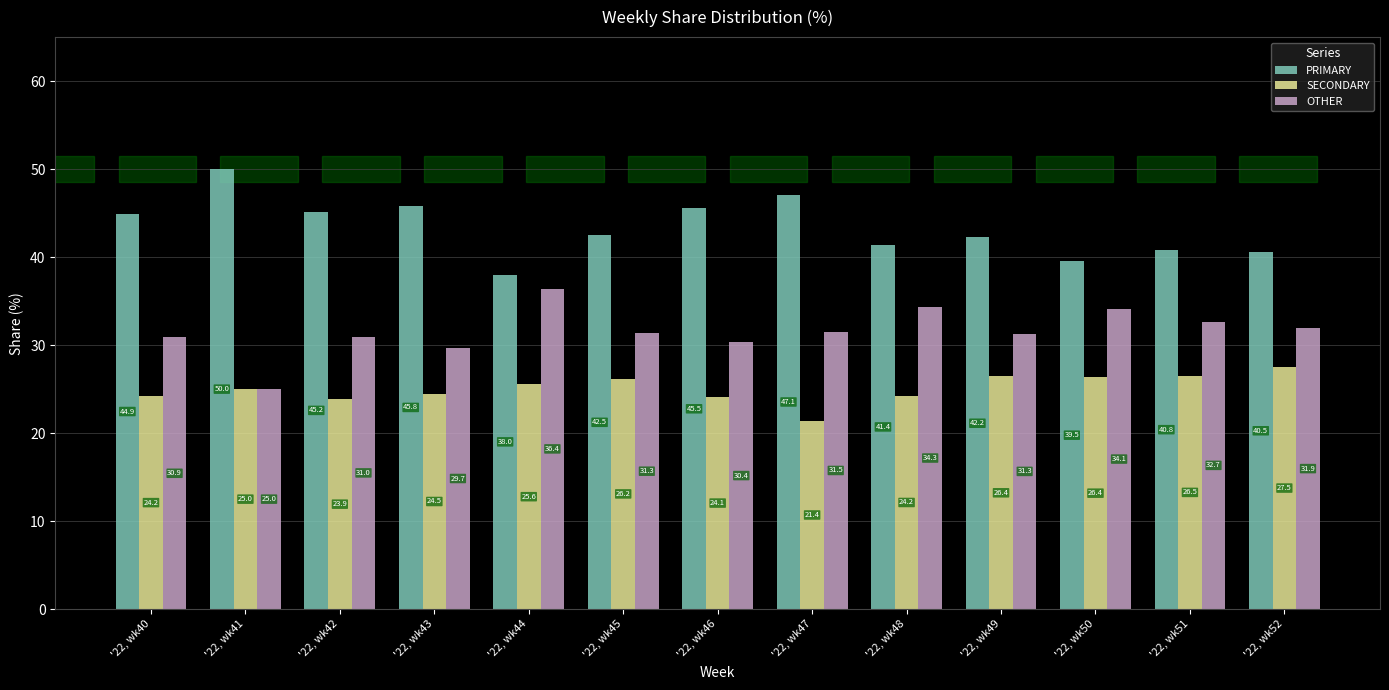

Read the PRIMARY value at '22, wk48.

41.4